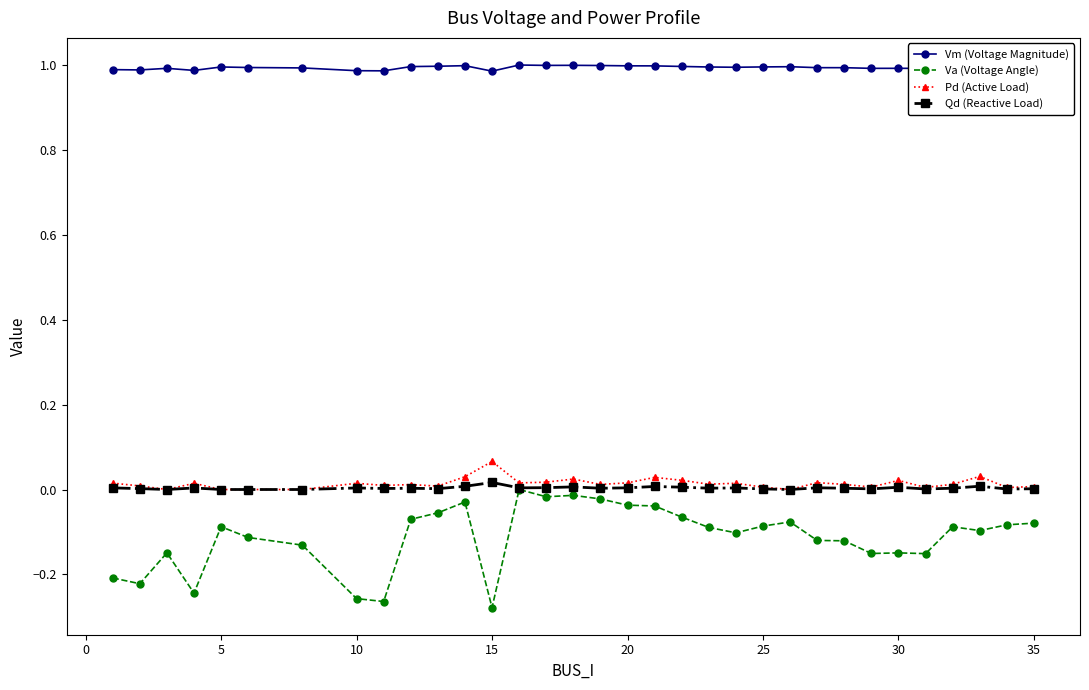

In Va (Voltage Angle), how many points are lower than both neighbors (excluding endpoints)?

9